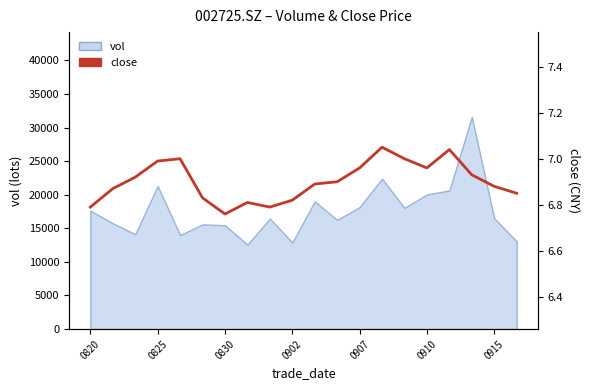

What is the change in value from 0902 to 13?

+0.1